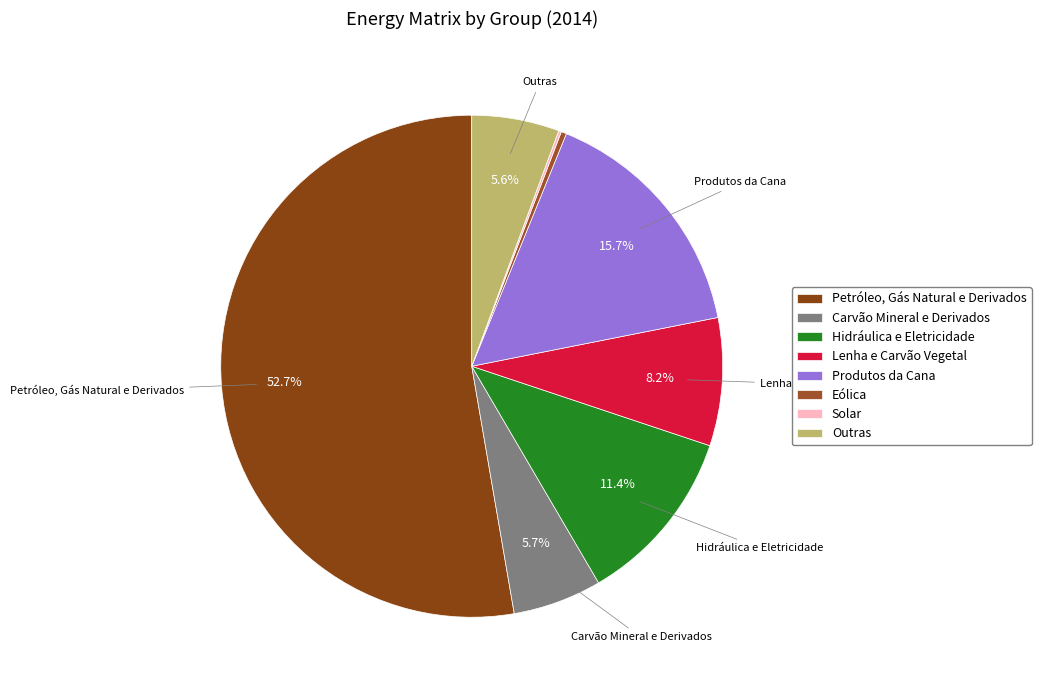

Rank the categories by value from highest to lowest.

Petróleo, Gás Natural e Derivados, Produtos da Cana, Hidráulica e Eletricidade, Lenha e Carvão Vegetal, Carvão Mineral e Derivados, Outras, Eólica, Solar